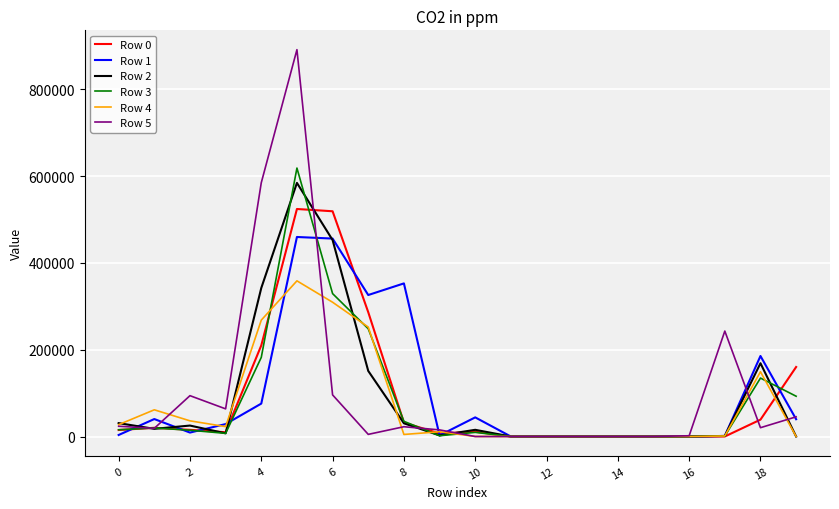

What is the greatest value displayed?

891090